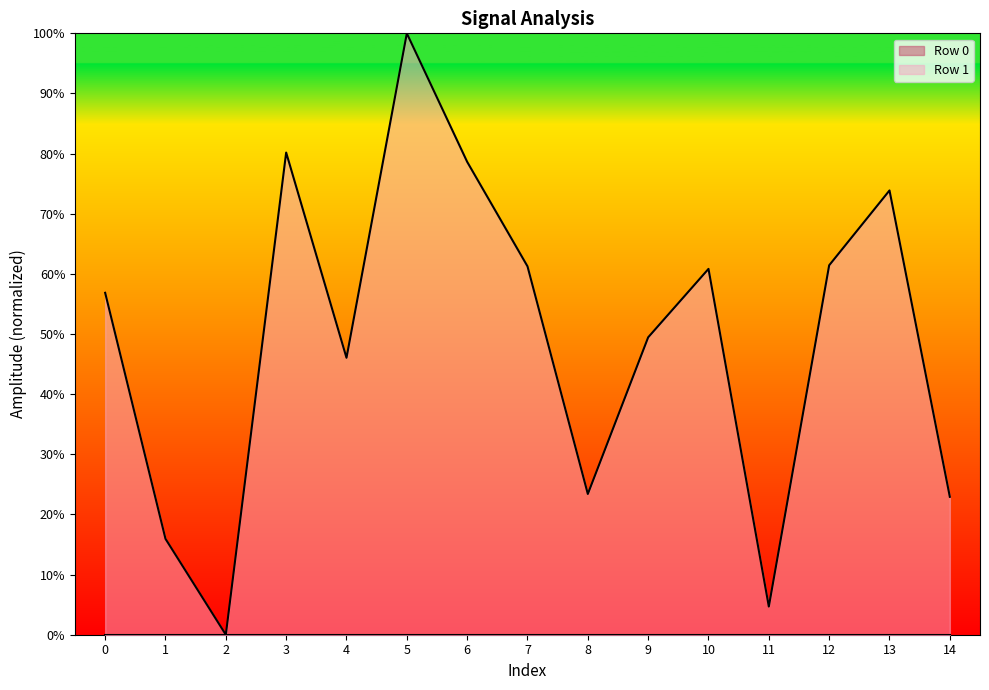

Where is the first local minimum?

2